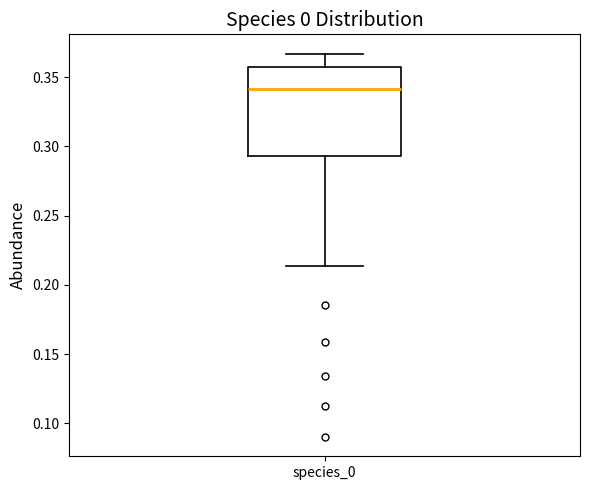

Transcribe this box plot: give where the median line is, the range the box spans, and where the two whiskers end, as read against the y-axis. The values are not printed on the chart, so give them approximately, as read against the axis.

median 0.340, box 0.295 to 0.355, whiskers 0.215 to 0.365